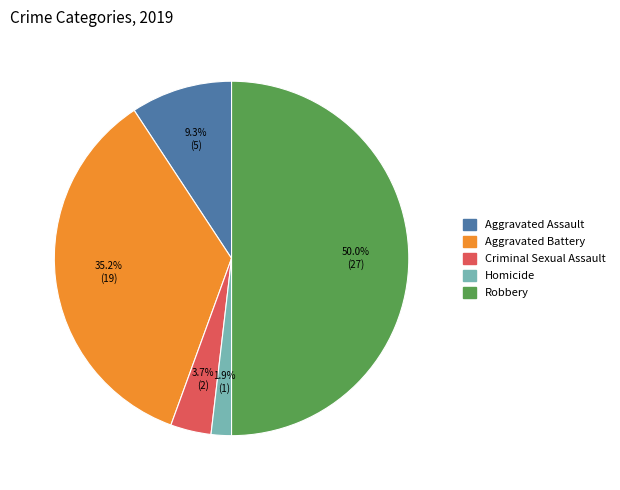

True or false: Homicide accounts for 2% of the total.

True